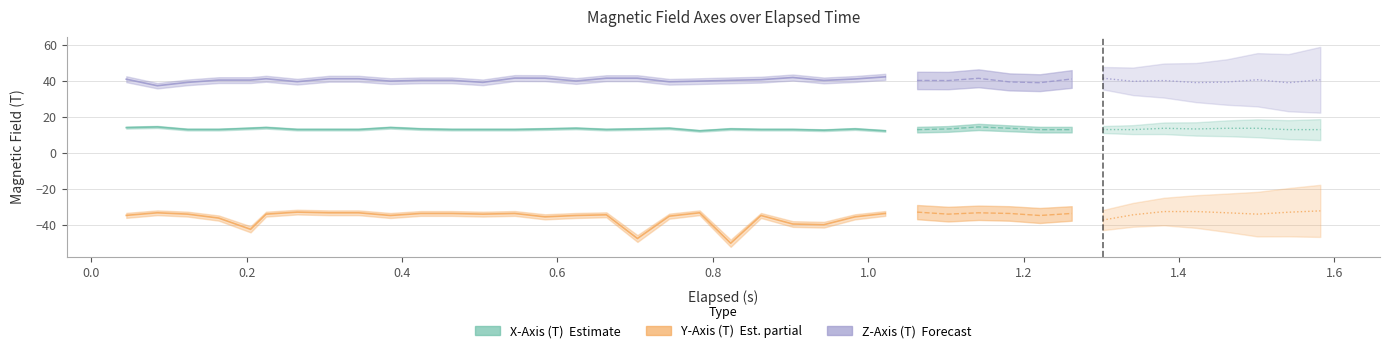

What is the difference between the second highest and minimum values in the Y-Axis (T) series?

17.6